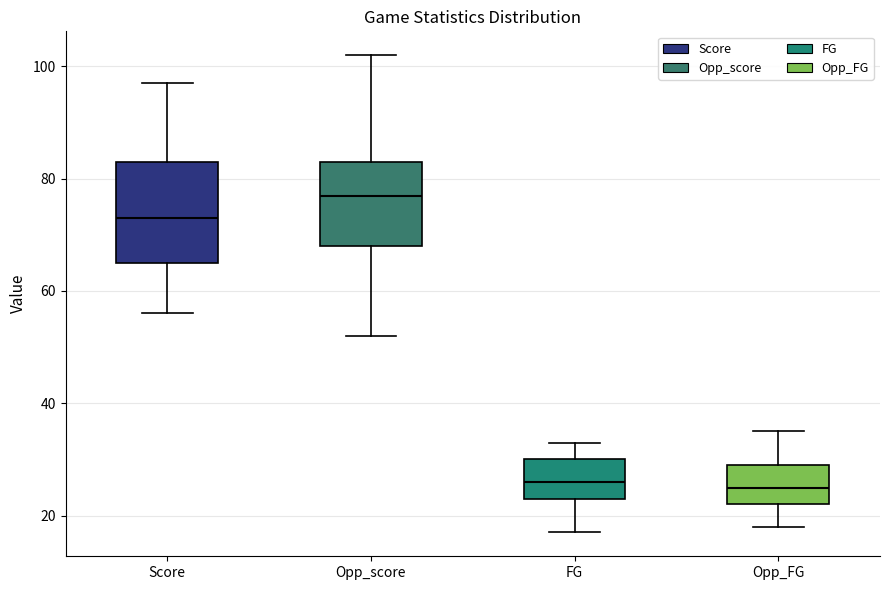

Which box is the tallest, from its lower edge to its upper edge?

Score